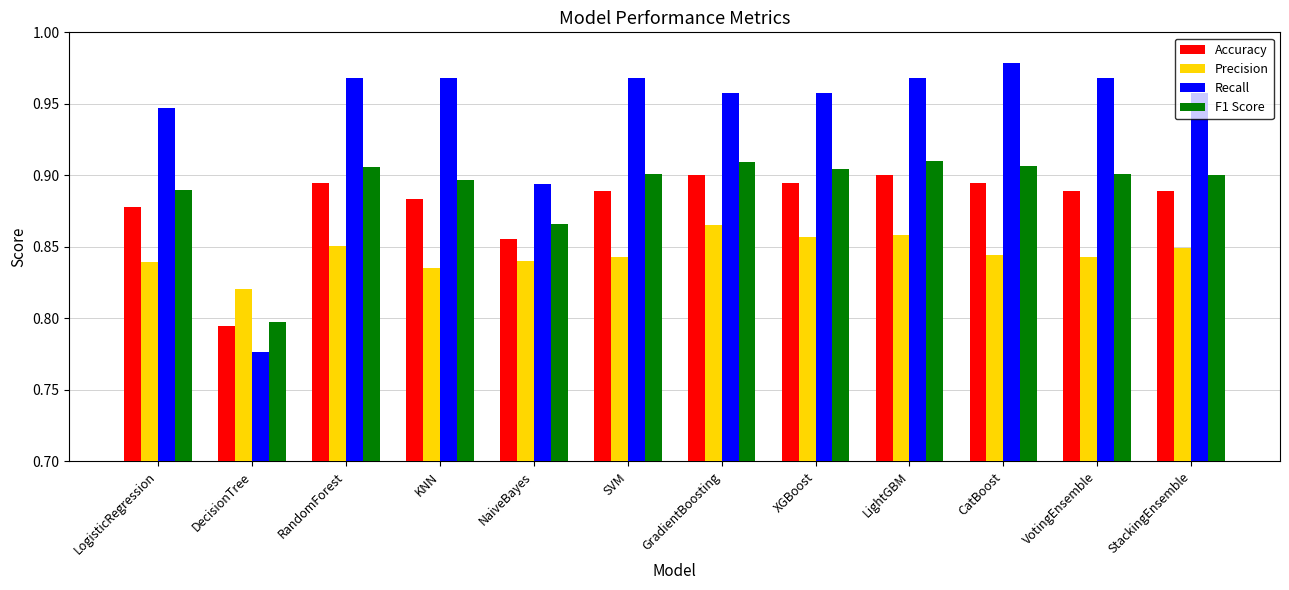

What is the difference between the highest and lowest values at NaiveBayes?

0.1